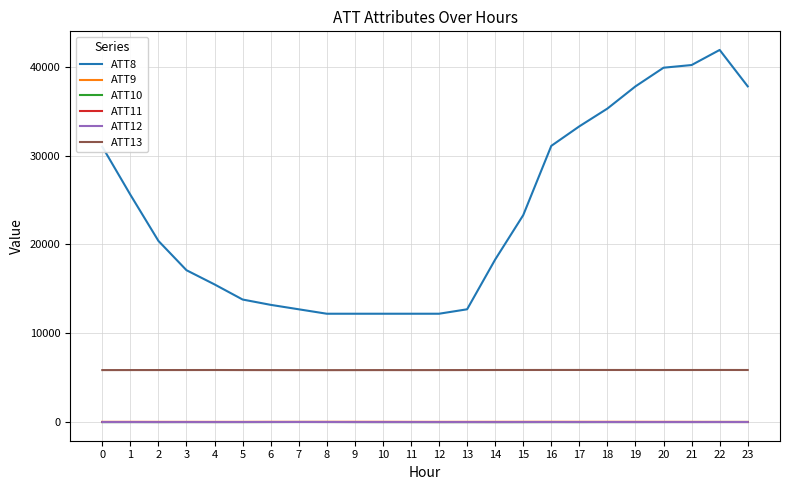

Which series has the largest total across all categories?

ATT8